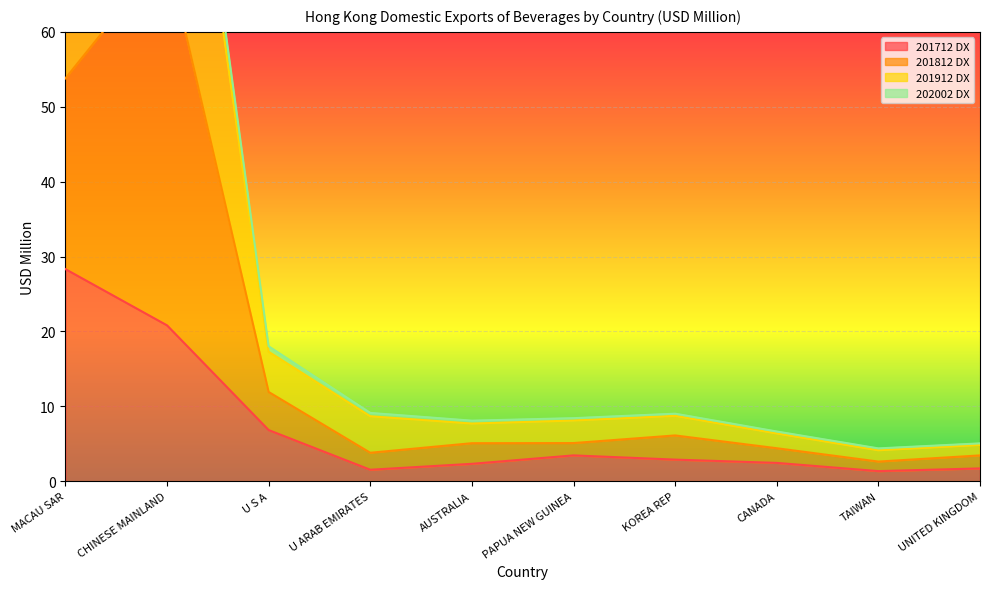

How many interior local peaks does the 202002 DX series have?

2